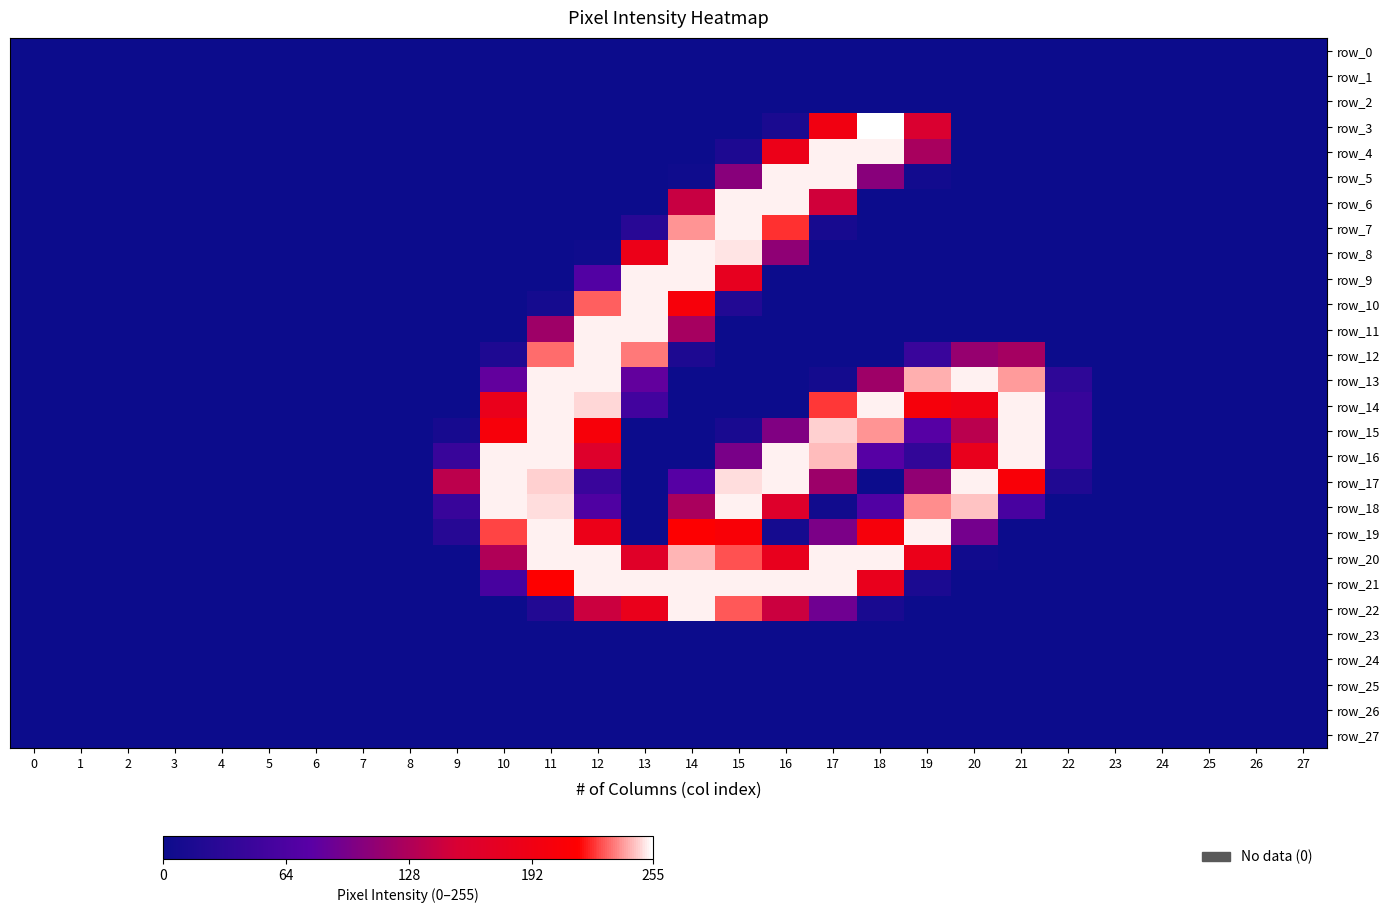

At which category is the sum across all series the highest?

12